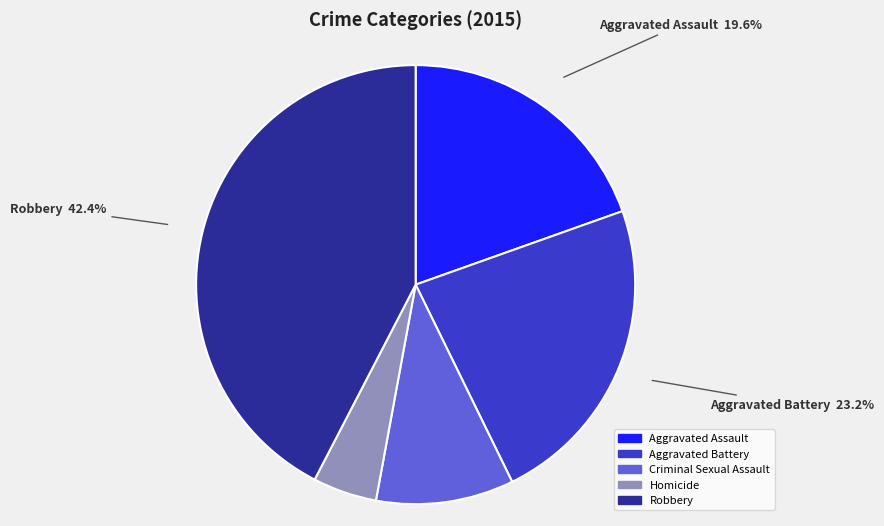

What percentage is the Aggravated Battery slice, to the nearest percent?

23%